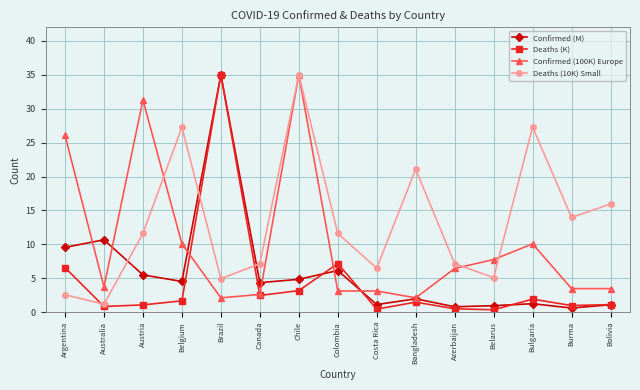

List the series in order of their overall mean, highest first.

Deaths (10K) Small, Confirmed (100K) Europe, Confirmed (M), Deaths (K)